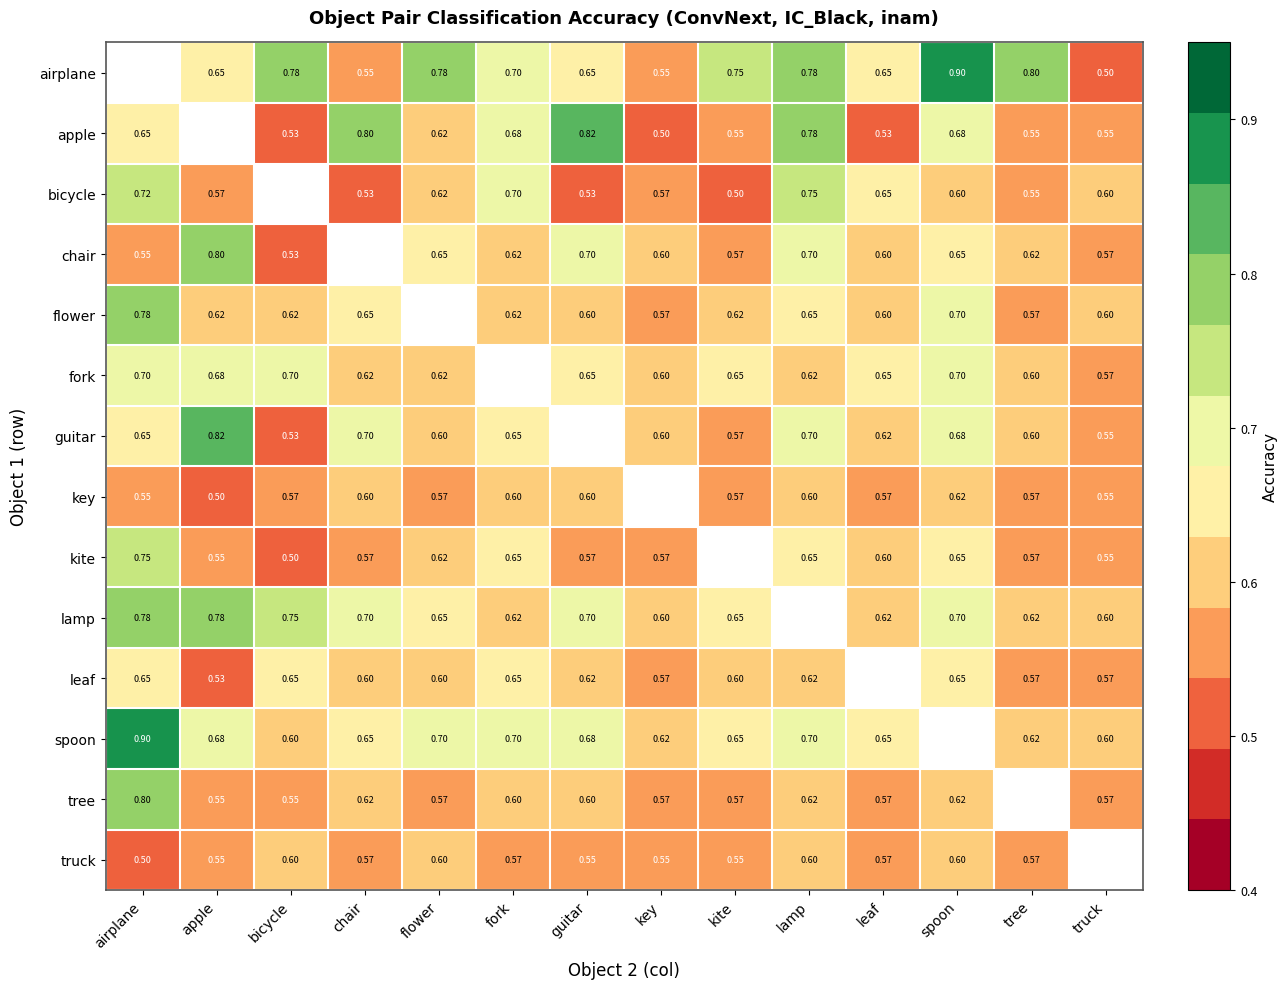

List the labels in order of airplane value, largest first.

airplane, spoon, tree, bicycle, flower, lamp, kite, fork, apple, guitar, leaf, chair, key, truck